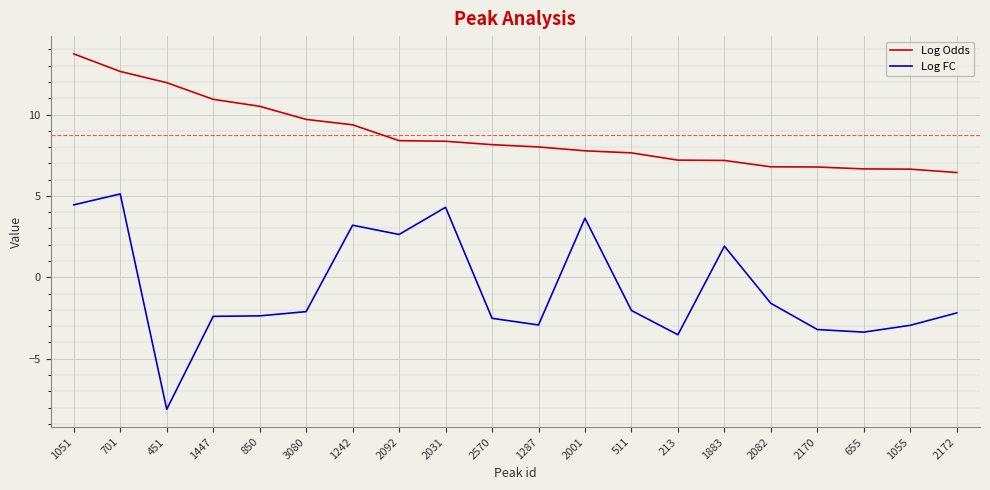

Rank the series by their average value, from highest to lowest.

Log Odds, Log FC